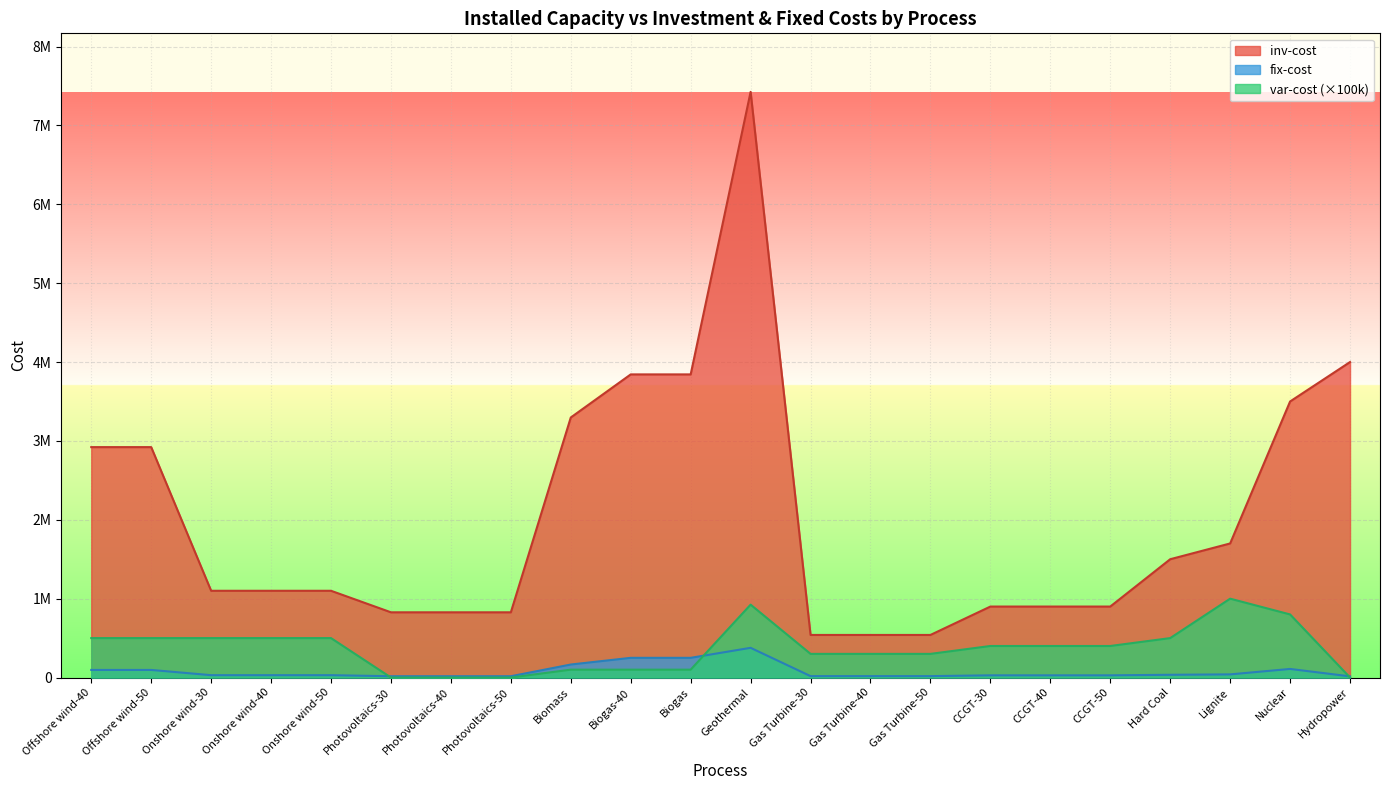

True or false: inv-cost and fix-cost cross at least once.

False